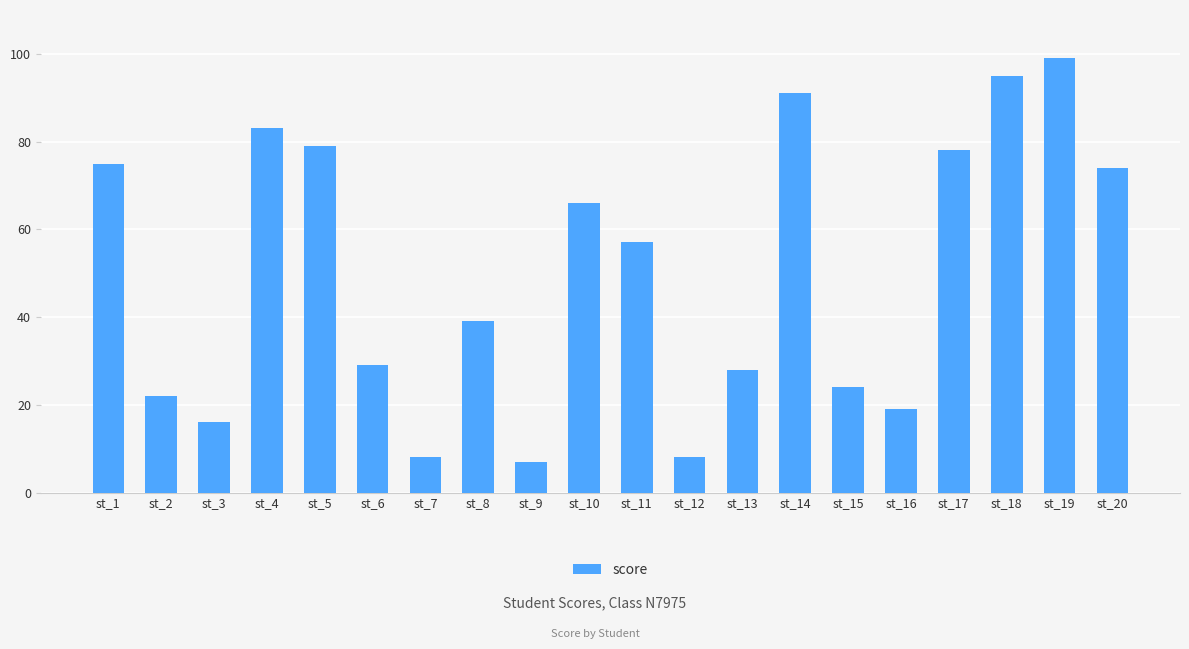

What is the ratio of the value at st_6 to the value at st_19?

0.3